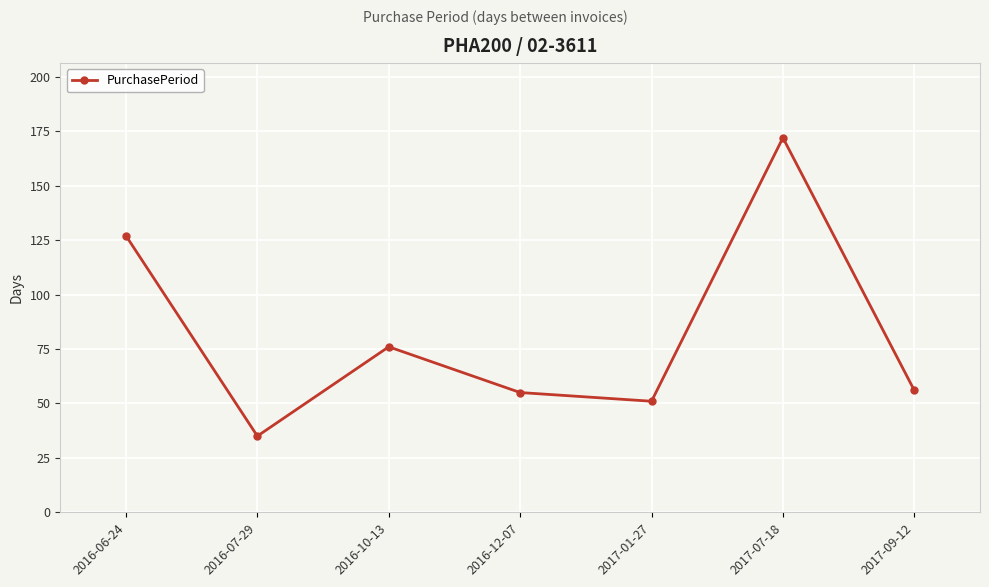

What is the approximate value at 2016-07-29, to the nearest 10?

40